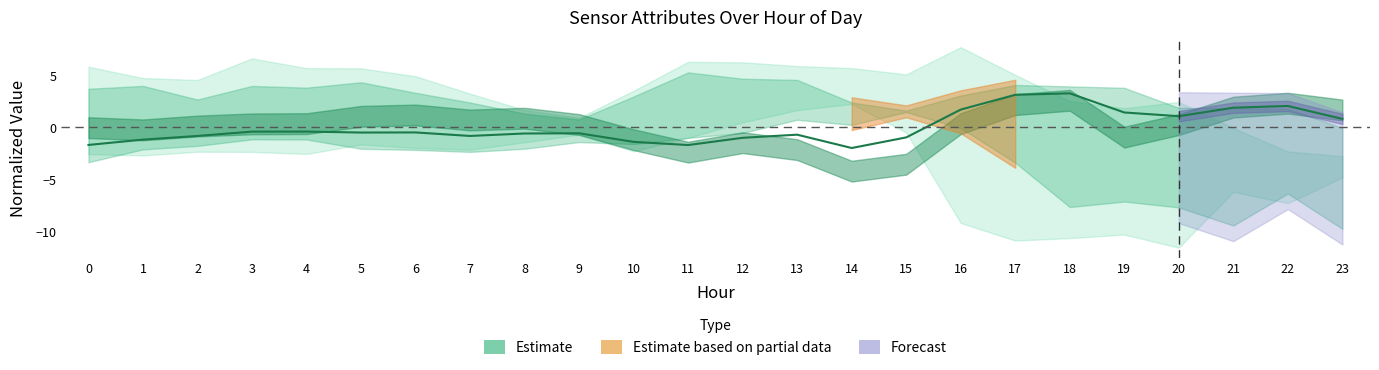

At which category does the chart reach its peak across all series?

18